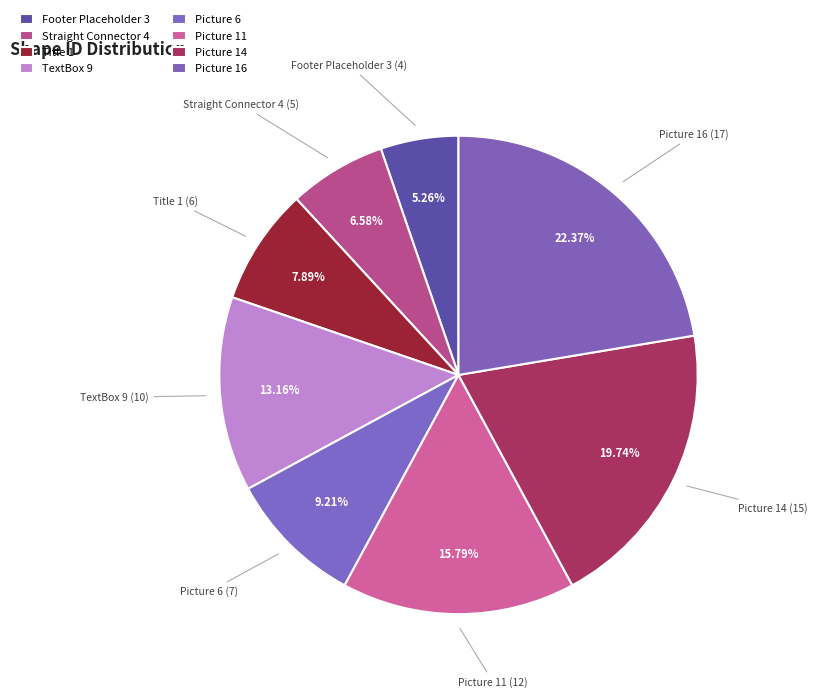

Count the number of slices in the pie.

8